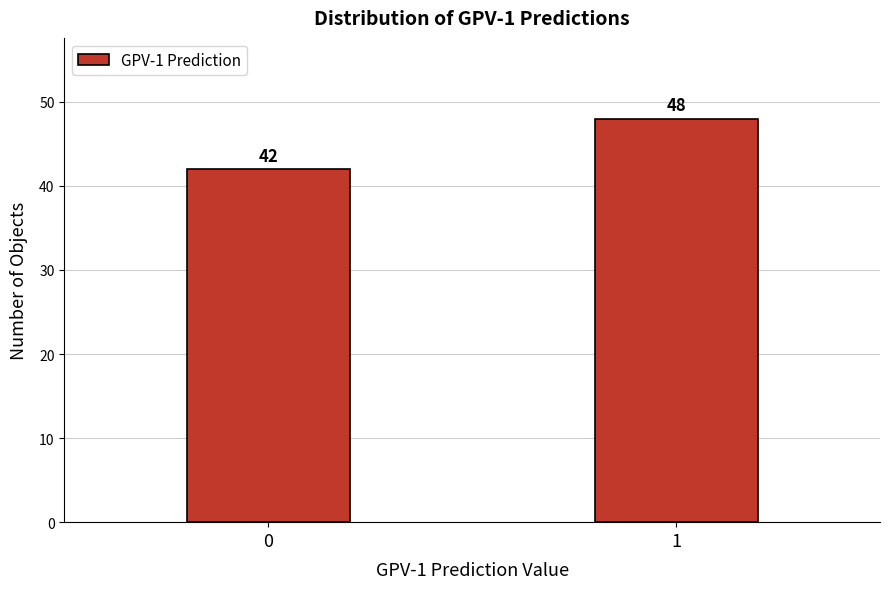

Reading left to right, what are all the values shown in this chart?

42	48